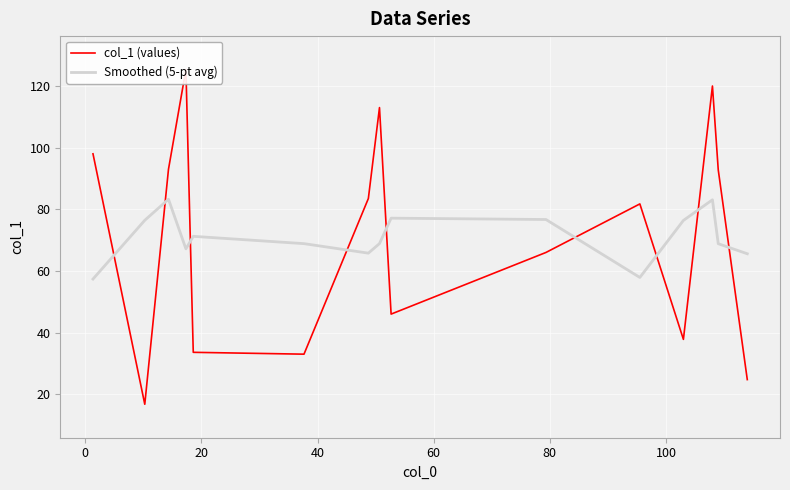

Which series ends up on top after the final intersection of col_1 (values) and Smoothed (5-pt avg)?

Smoothed (5-pt avg)